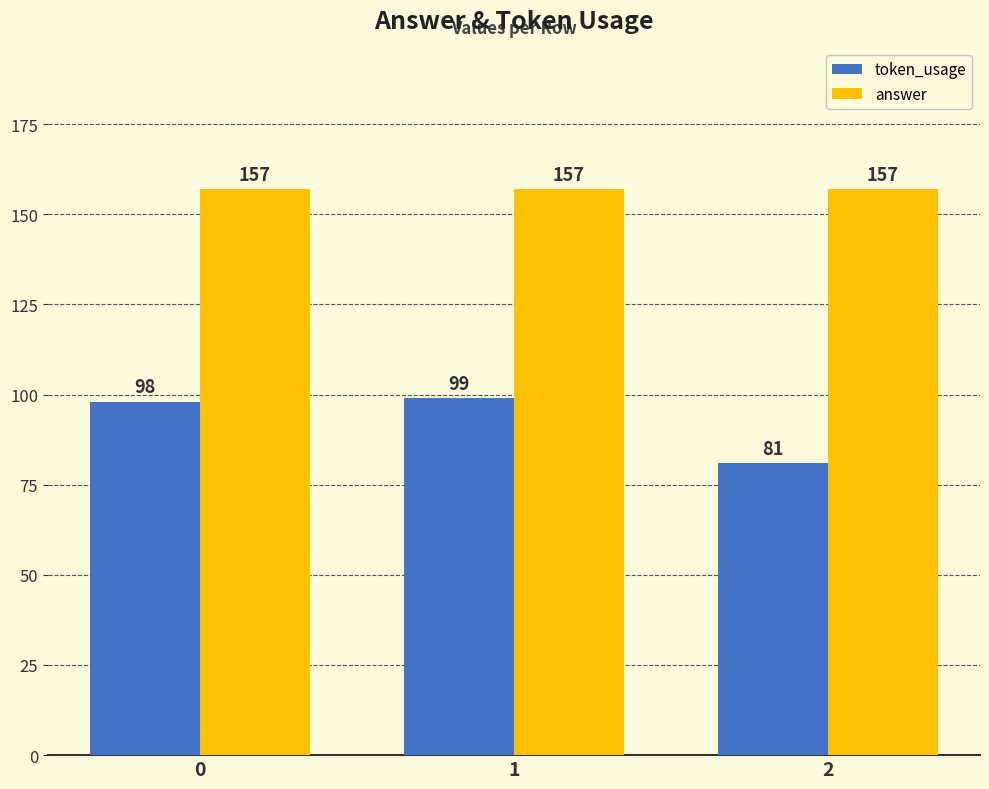

What is the approximate value of answer at 2?

157